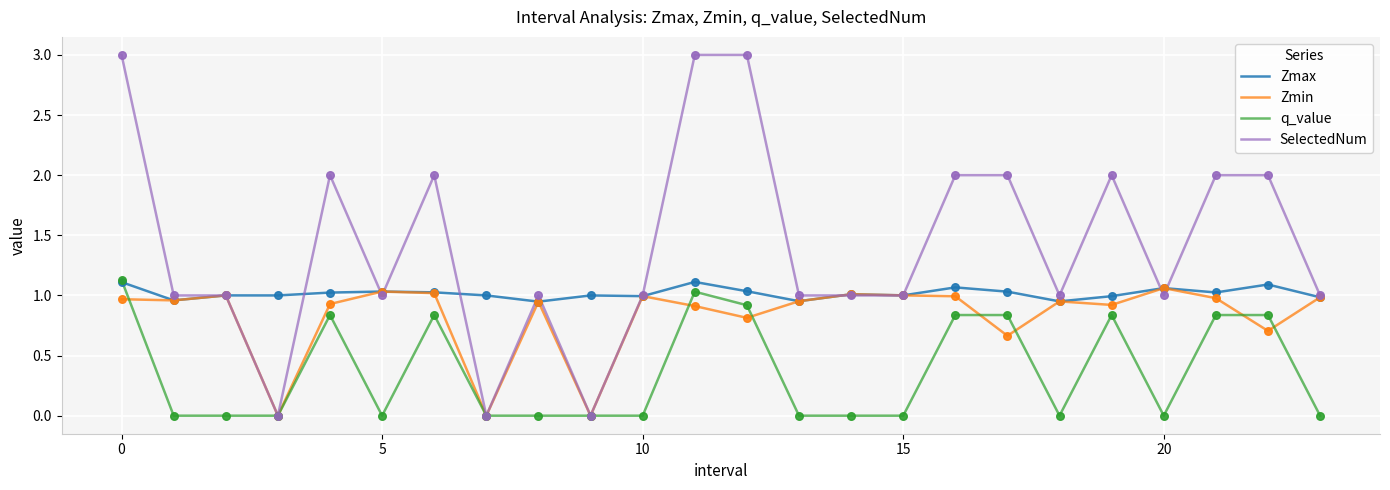

Which series has the largest total across all categories?

SelectedNum